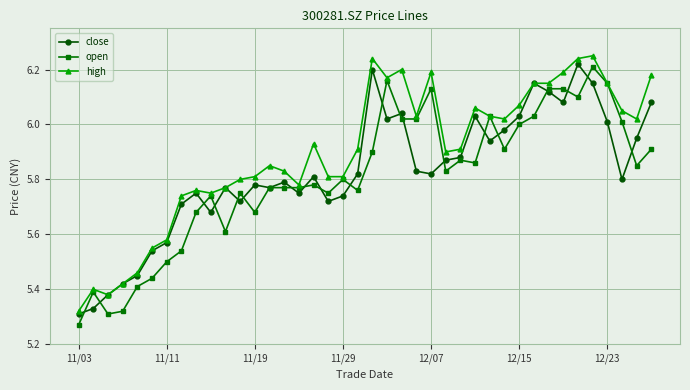

True or false: high has more than 2 interior local peaks.

True